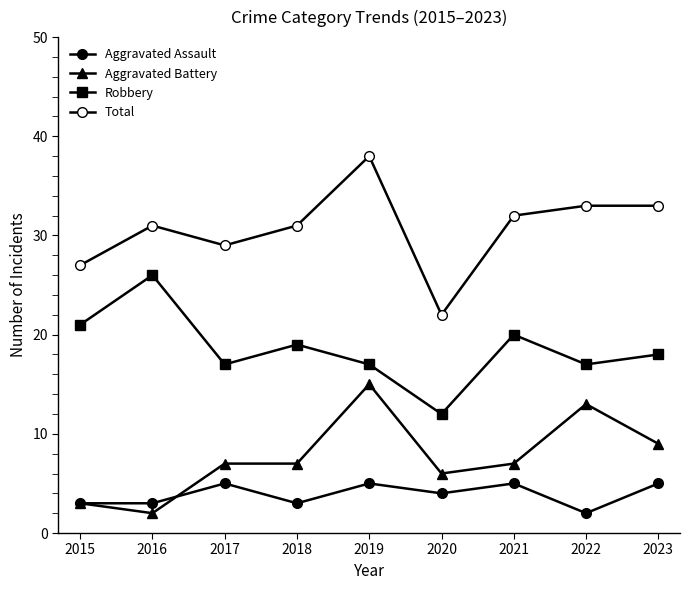

At which label does Robbery reach its peak?

2016